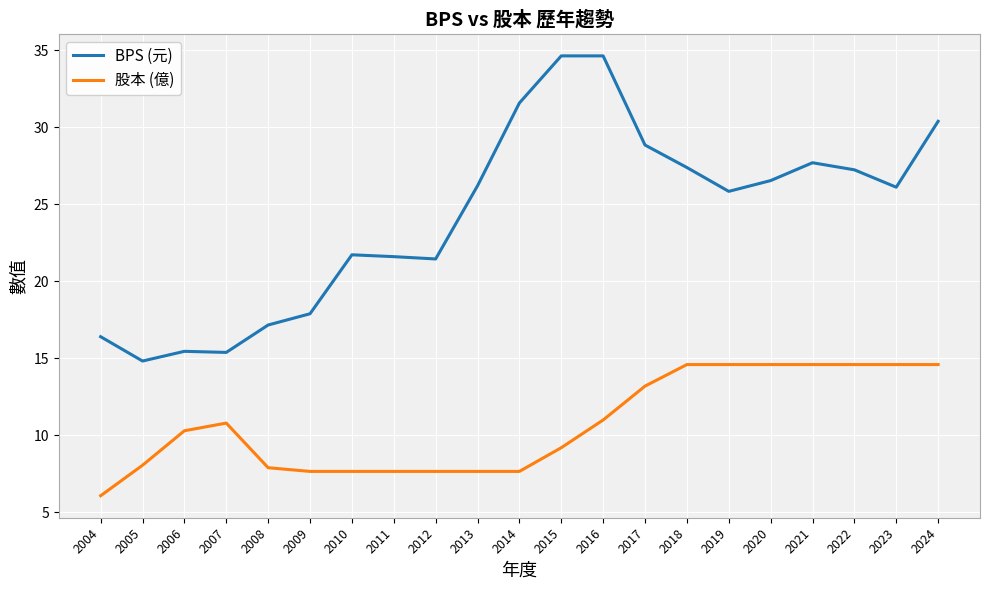

What is the difference between the maximum and minimum values in the 股本 (億) series?

8.5